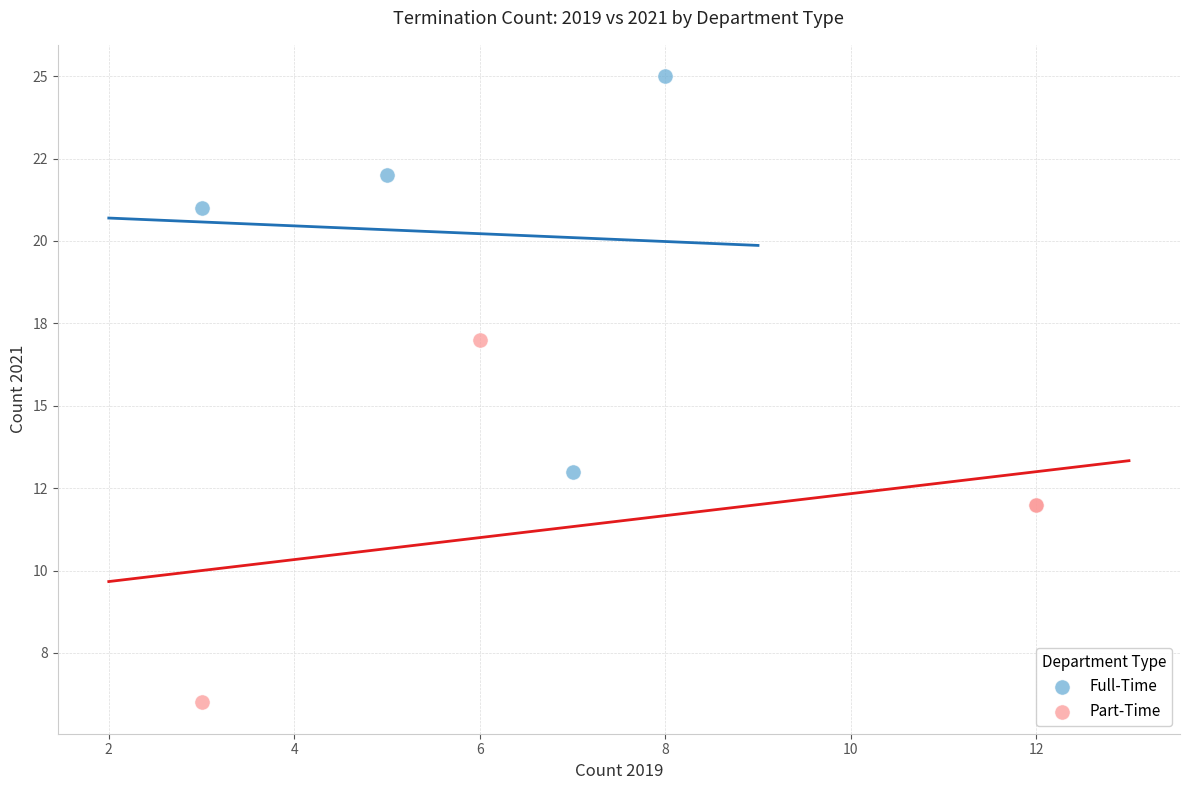

What are all the series names shown in the legend?

Full-Time, Part-Time